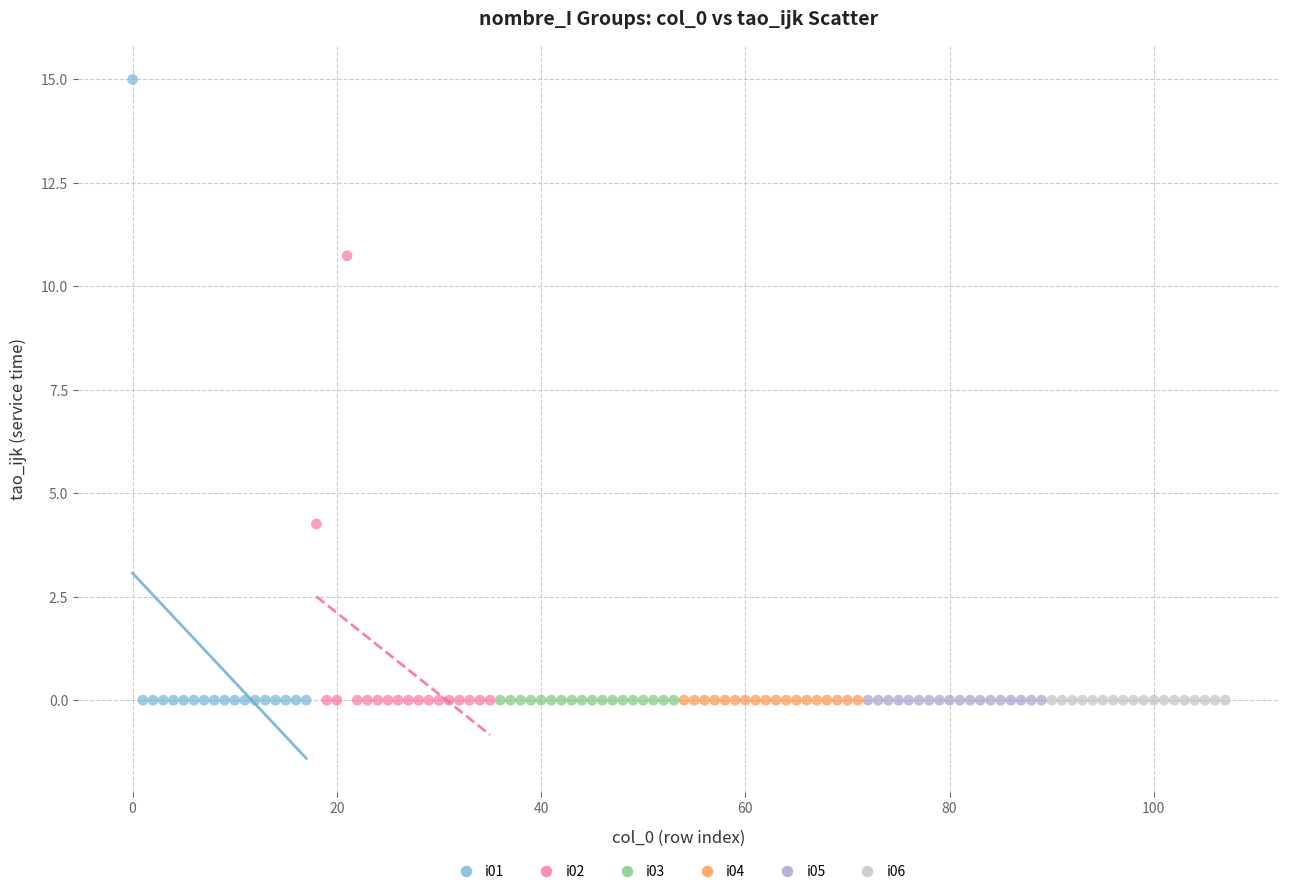

Which series contains the highest Y value?

i01